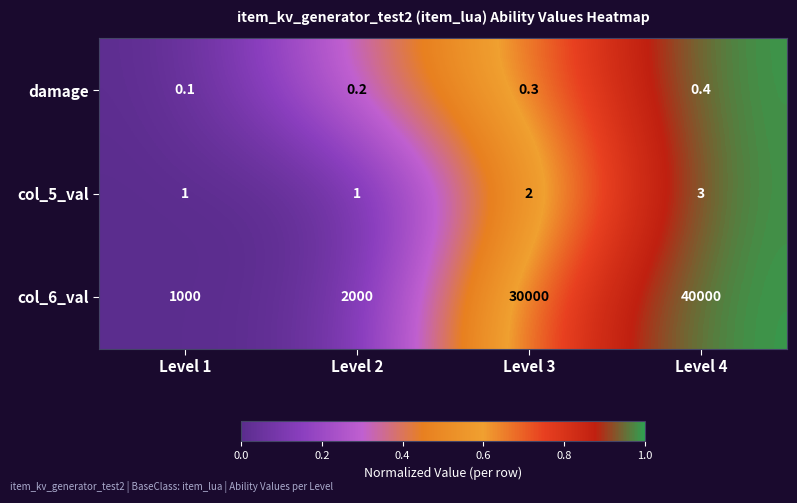

The value of col_5_val at Level 4 is 2.1. True or false?

False